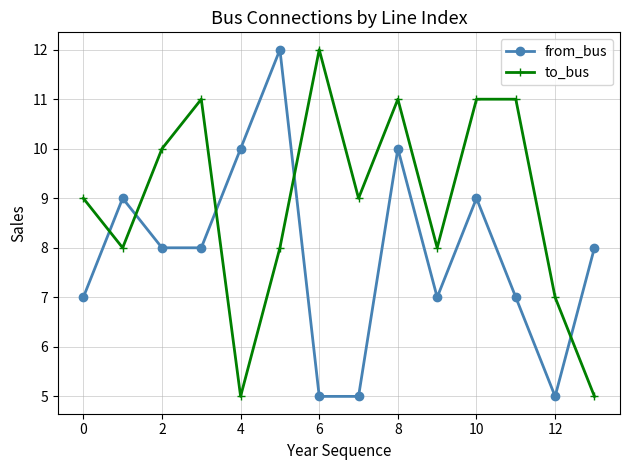

Reading left to right, list all the values displayed in this chart.

from_bus: 7	9	8	8	10	12	5	5	10	7	9	7	5	8
to_bus: 9	8	10	11	5	8	12	9	11	8	11	11	7	5